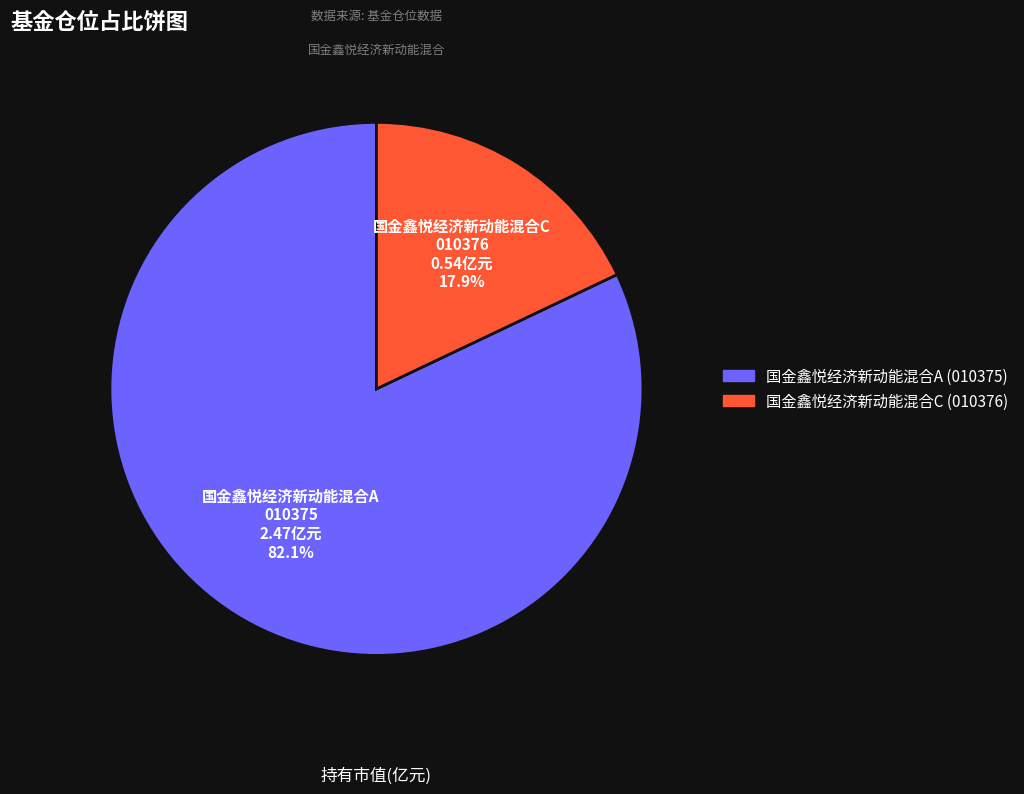

The 国金鑫悦经济新动能混合A slice represents 82% of the pie. True or false?

True